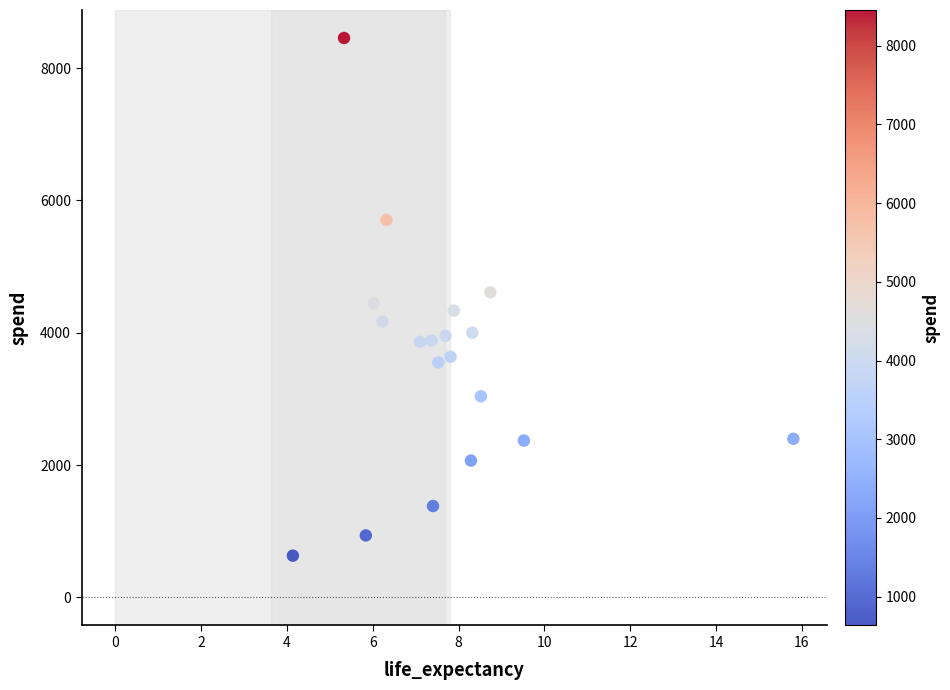

What is the range of X values (max minus min)?

11.7